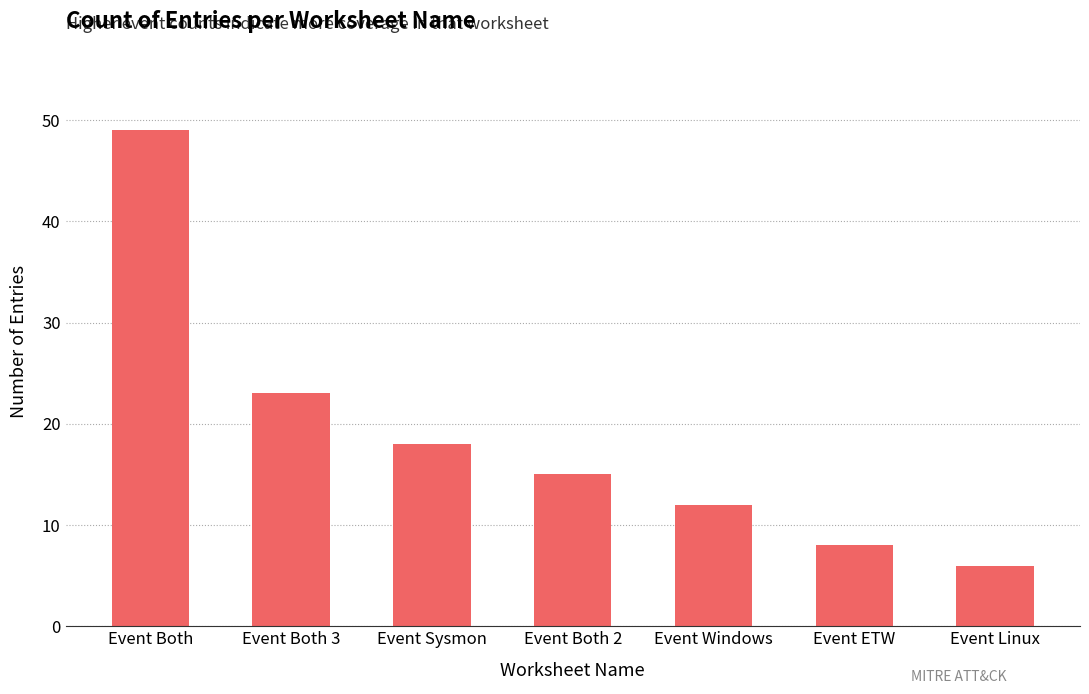

Rank the categories by value from highest to lowest.

Event Both, Event Both 3, Event Sysmon, Event Both 2, Event Windows, Event ETW, Event Linux